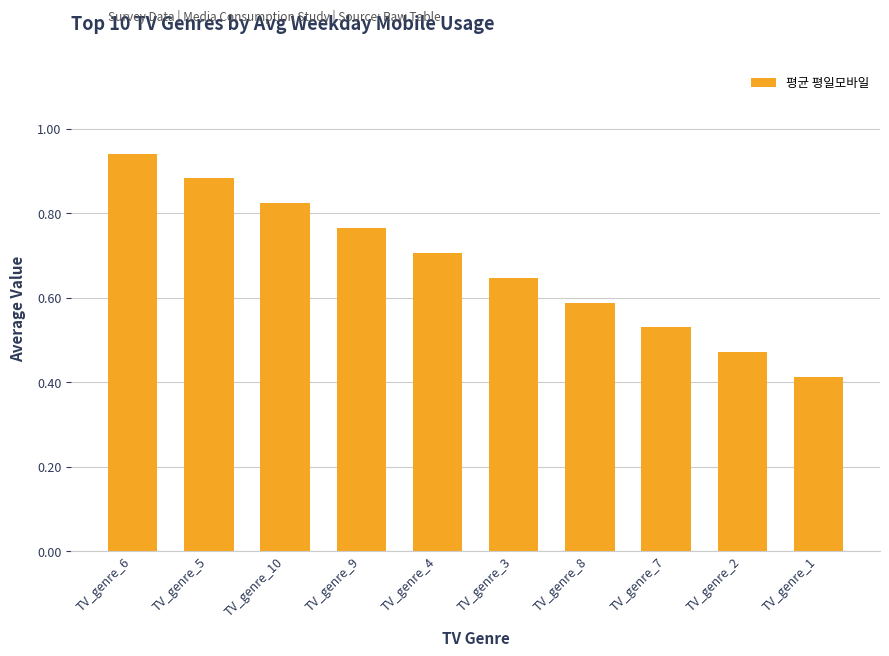

How many bars are there in total?

10